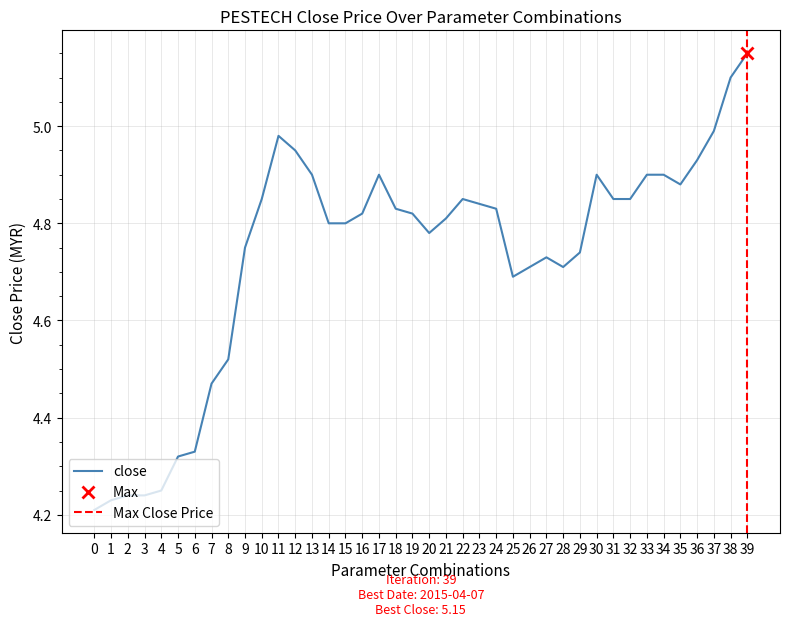

True or false: close has a value of 6.4 at 31.

False